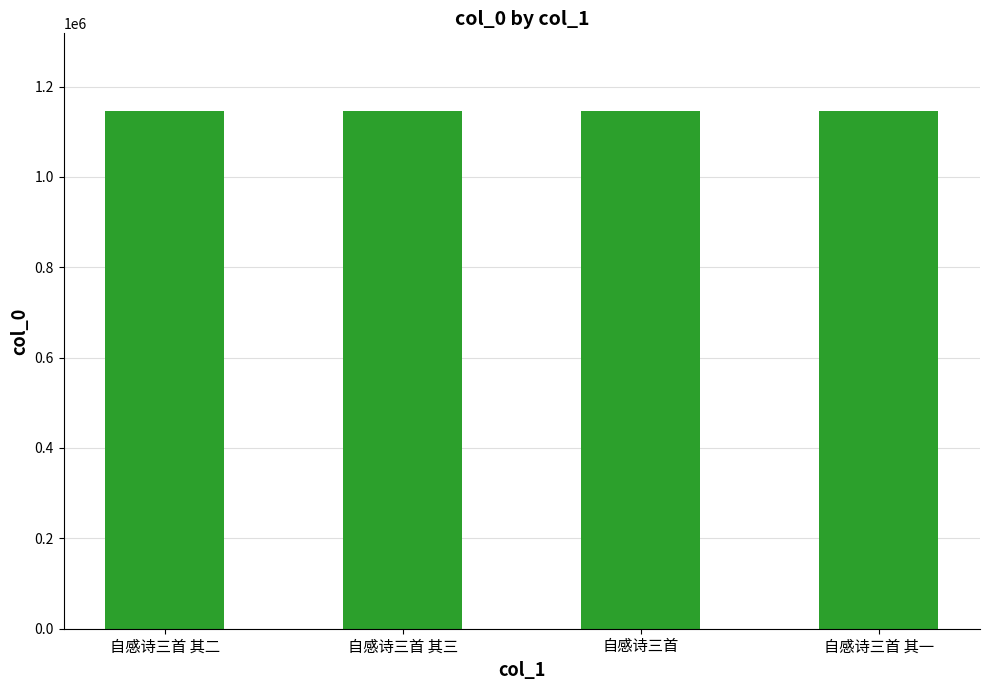

Approximately how many times larger is the value at 自感诗三首 其三 compared to 自感诗三首?

1.0